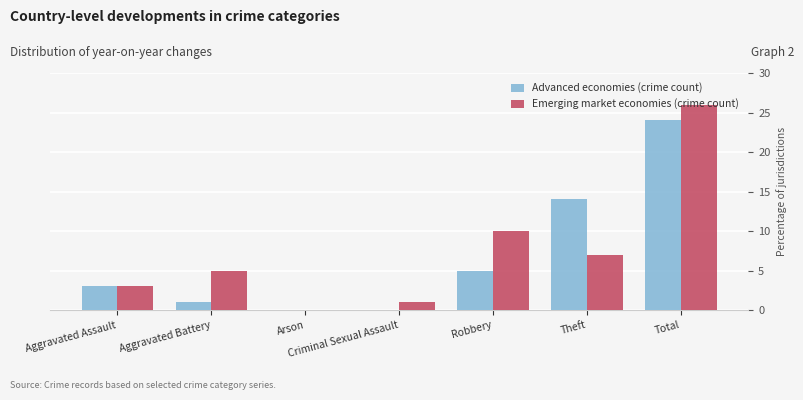

How many data points does each series have?

7